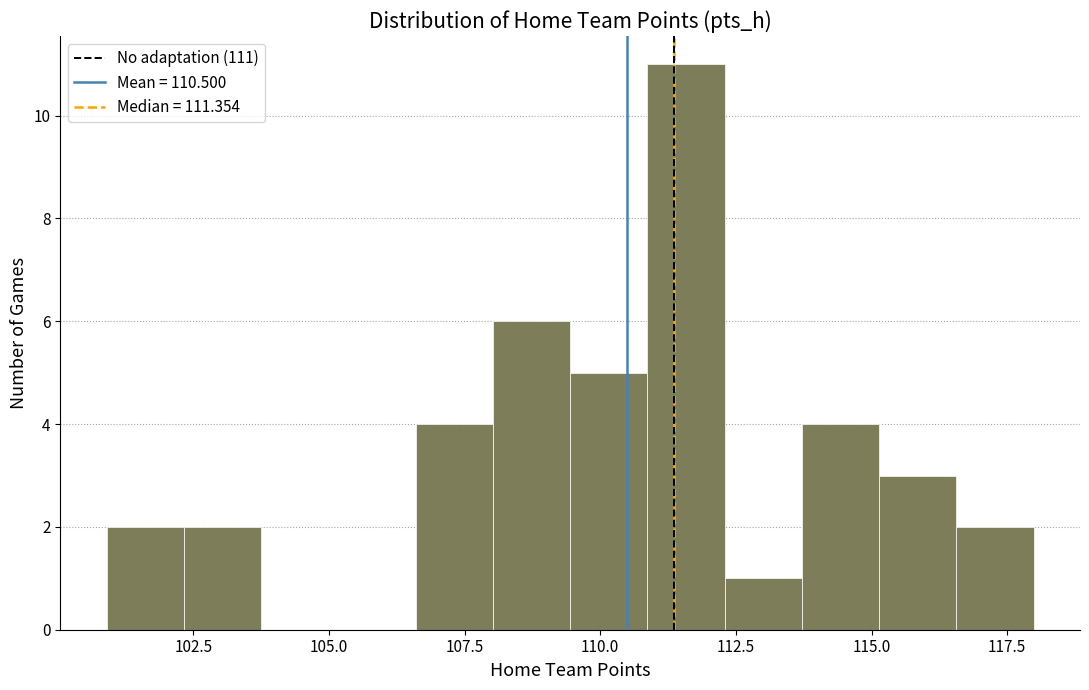

Around what value on the x-axis is the tallest bar? Give the approximate position of its centre, as read against the axis.

111.5